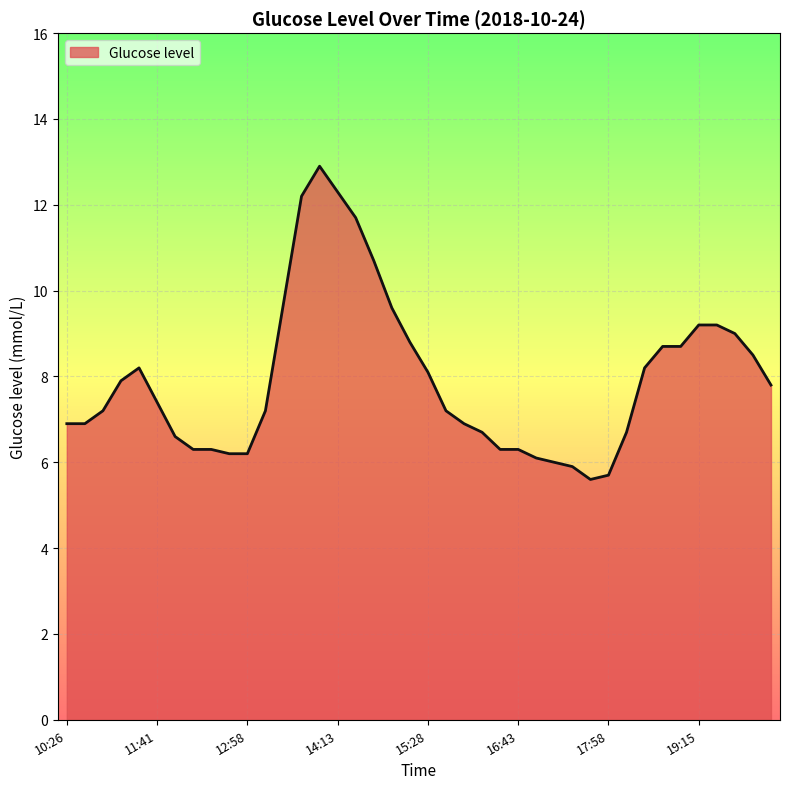

Rank the categories by value from highest to lowest.

13:58, 14:13, 13:43, 14:28, 14:43, 13:28, 14:58, 19:15, 19:30, 19:45, 15:13, 18:45, 19:00, 20:00, 11:26, 18:30, 15:28, 11:11, 20:15, 11:41, 10:56, 13:13, 15:43, 10:26, 10:41, 15:58, 16:13, 18:15, 11:56, 12:11, 12:26, 16:28, 16:43, 12:41, 12:58, 16:58, 17:13, 17:28, 17:58, 17:43